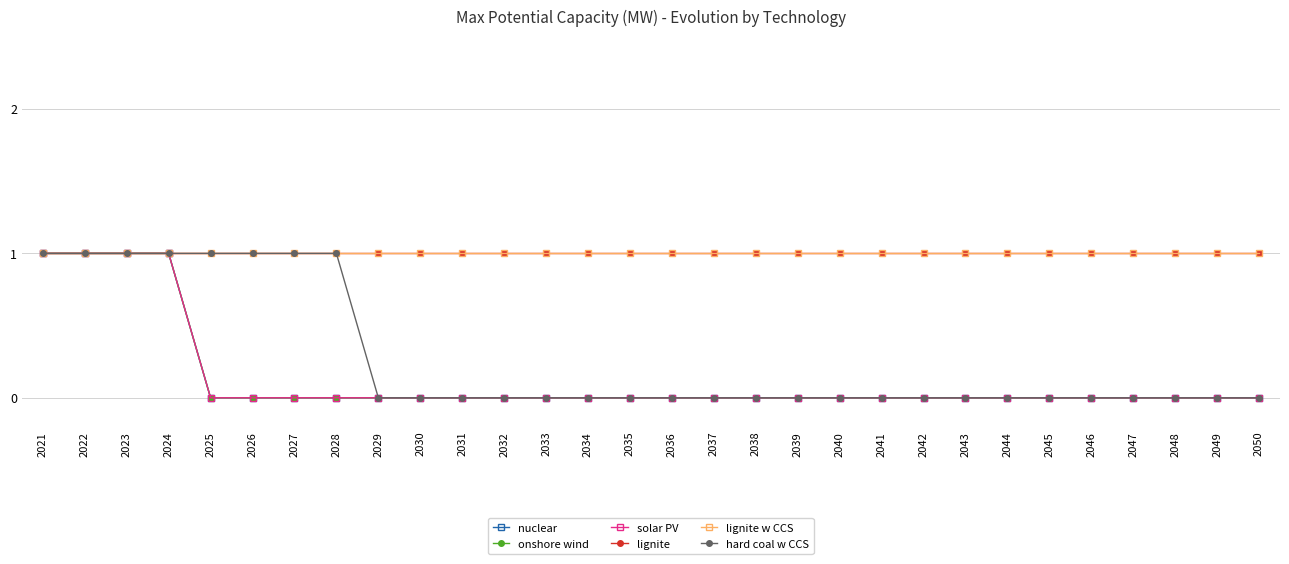

Does the chart have visible grid lines?

Yes